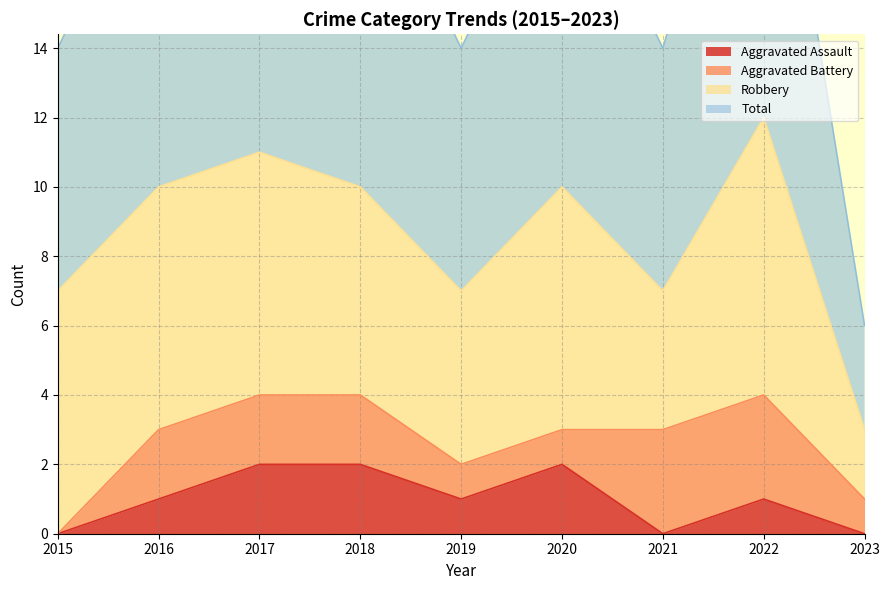

True or false: Aggravated Assault has a value of -1 at 2015.

False